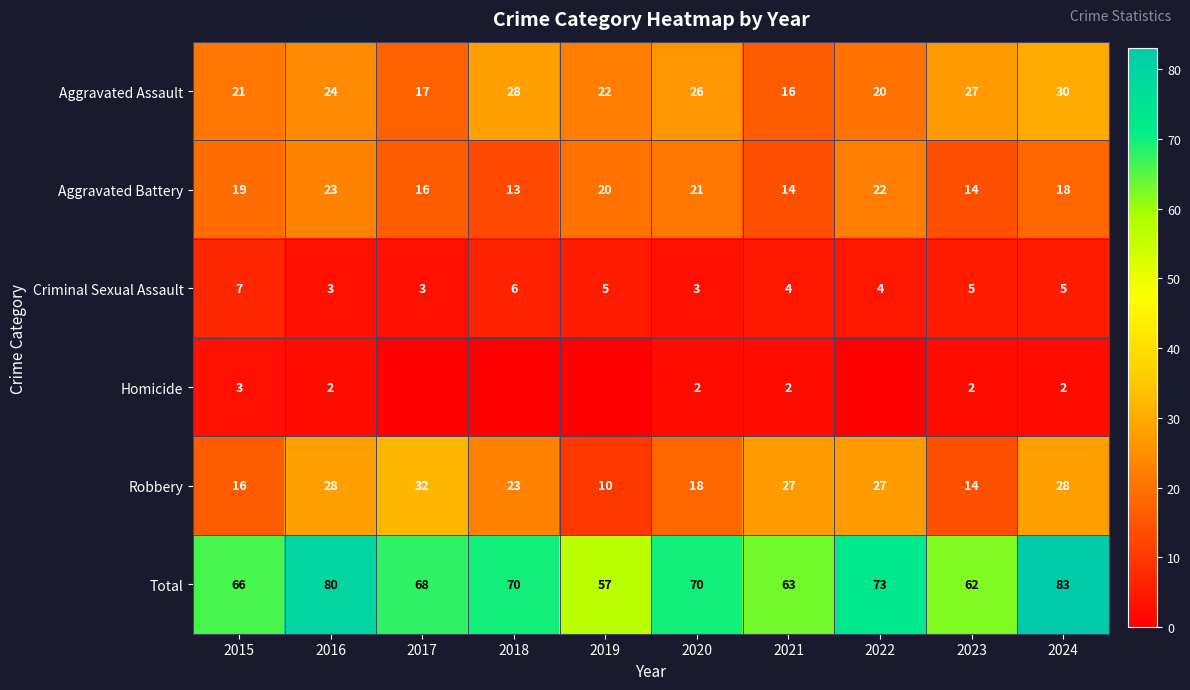

What is the difference between the highest and lowest values at 2015?

63